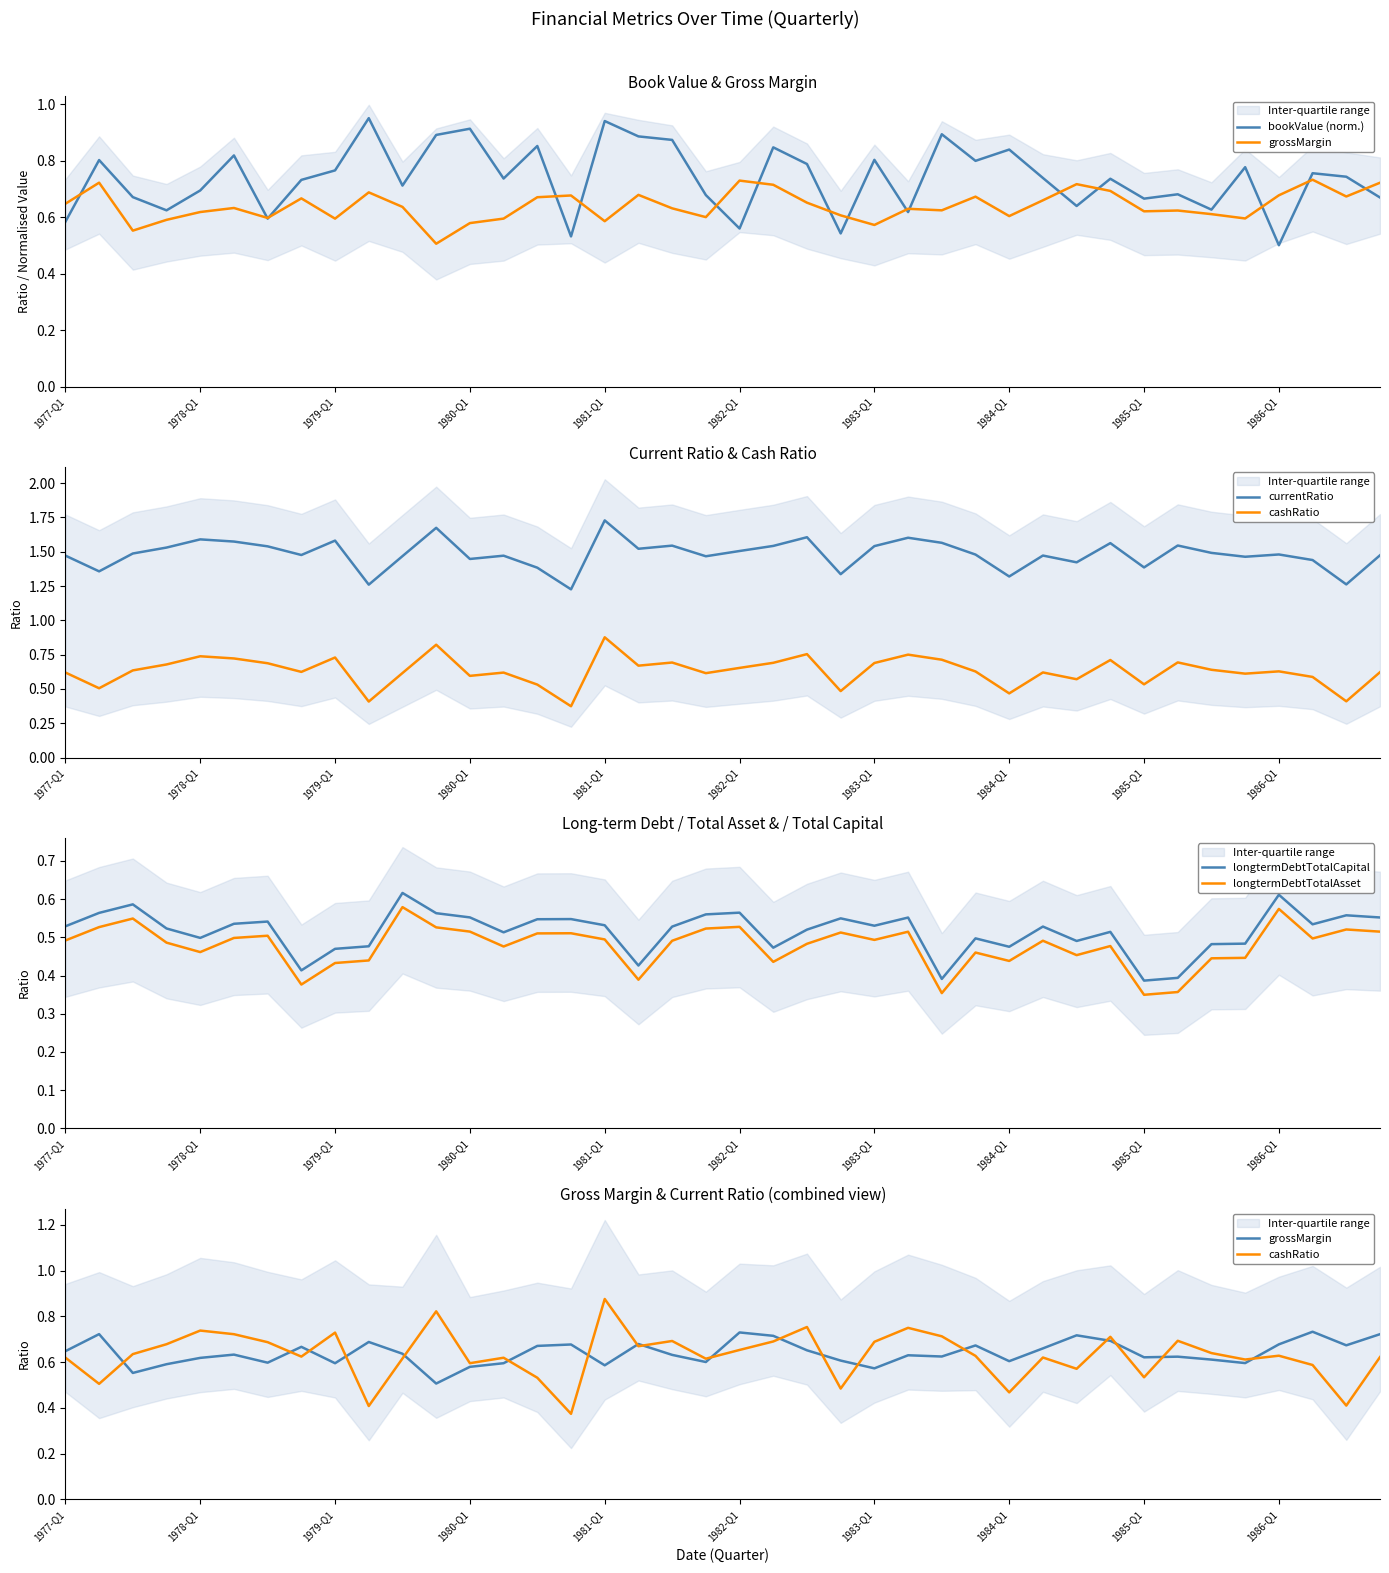

True or false: longtermDebtTotalAsset and longtermDebtTotalCapital cross at least once.

False